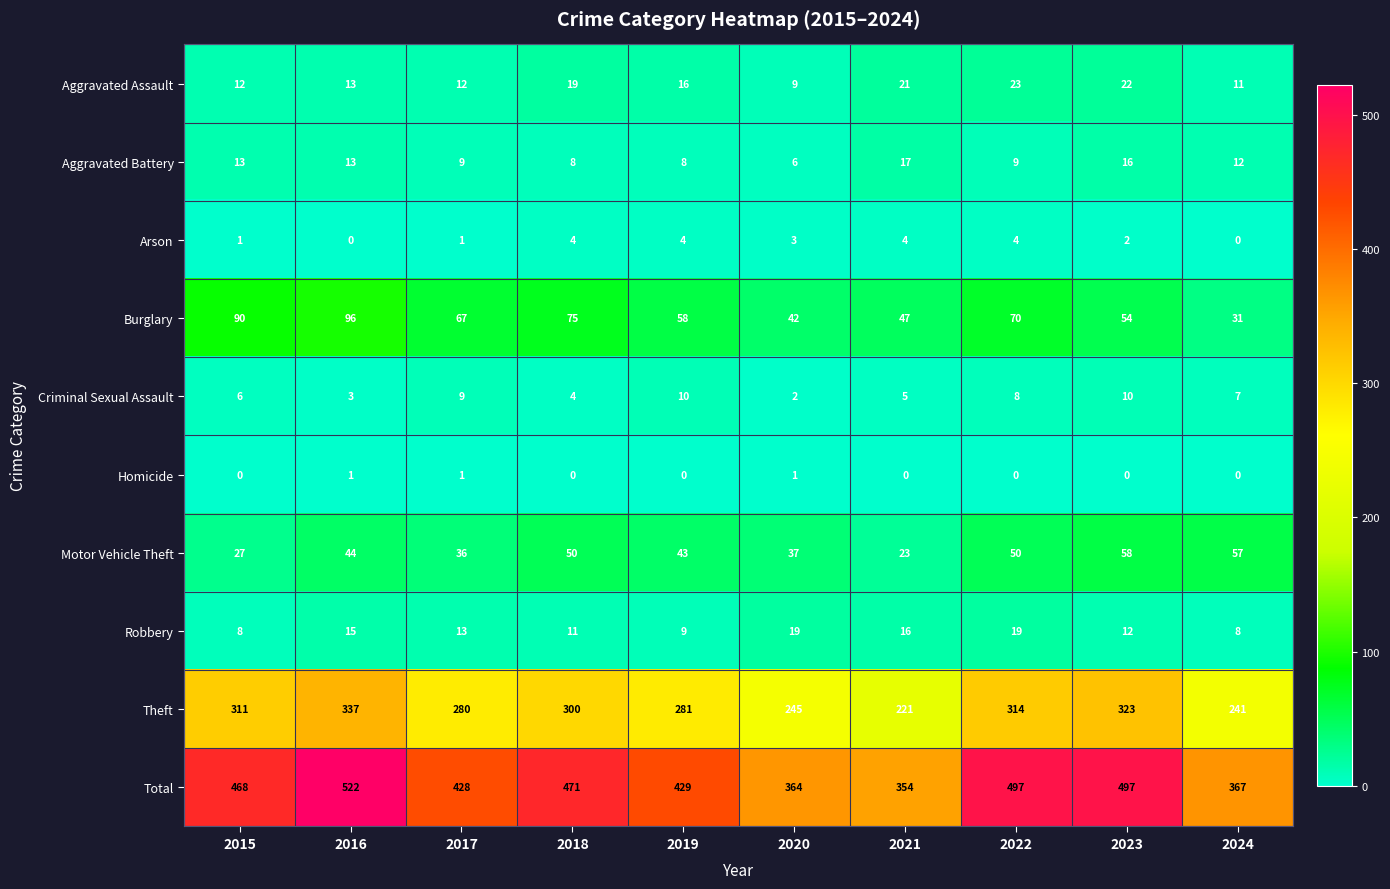

Rank the series by their maximum value, from highest to lowest.

Total, Theft, Burglary, Motor Vehicle Theft, Aggravated Assault, Robbery, Aggravated Battery, Criminal Sexual Assault, Arson, Homicide